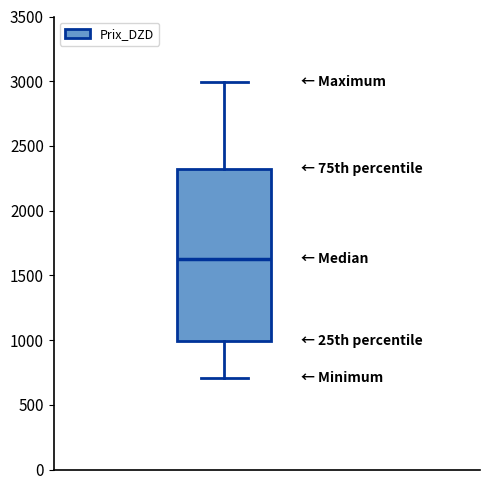

Read this box plot against the y-axis: the position of the median line, the range covered by the box, and the ends of both whiskers. The values are not printed on the chart, so give them approximately, as read against the axis.

median 1600, box 1000 to 2300, whiskers 700 to 3000